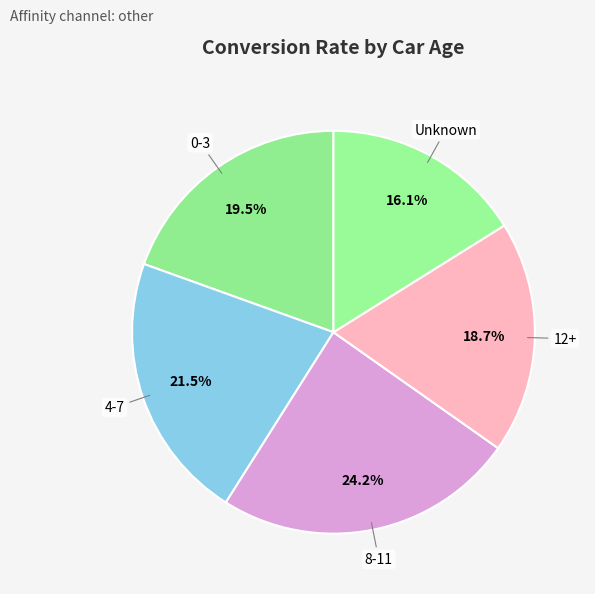

Count the number of slices in the pie.

5